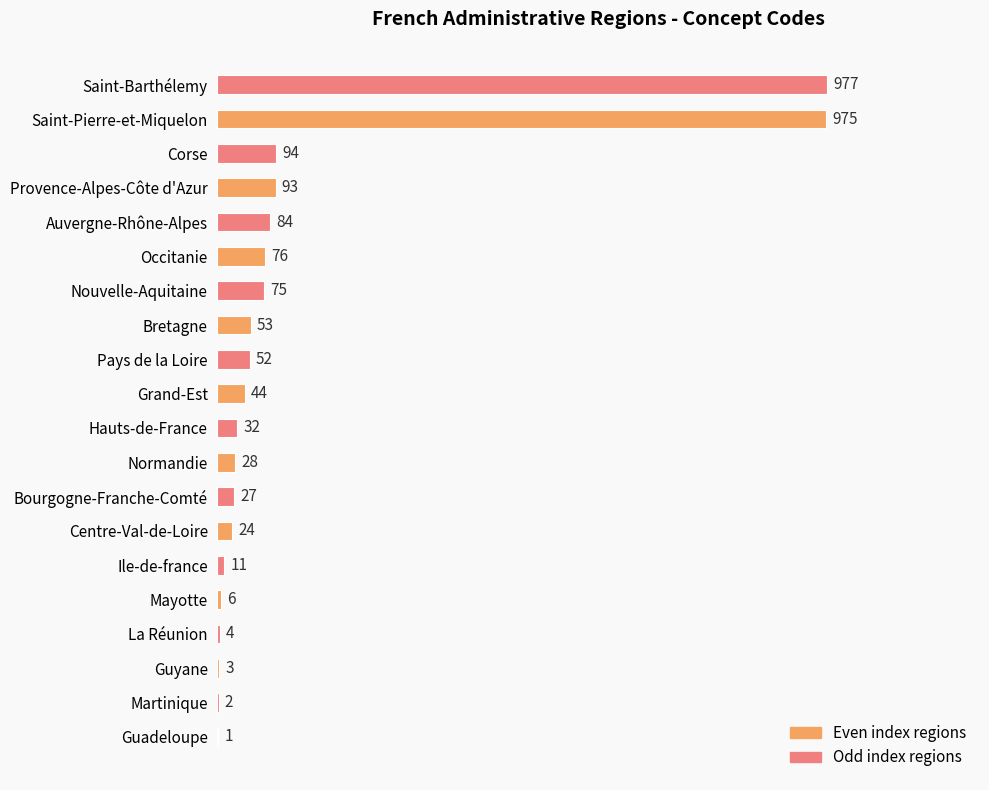

Approximately how many times larger is the value at Nouvelle-Aquitaine compared to Bretagne?

1.4